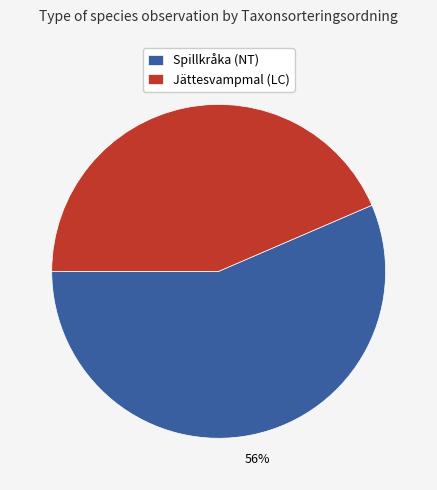

What percentage is the Spillkråka (NT) slice, to the nearest percent?

56%